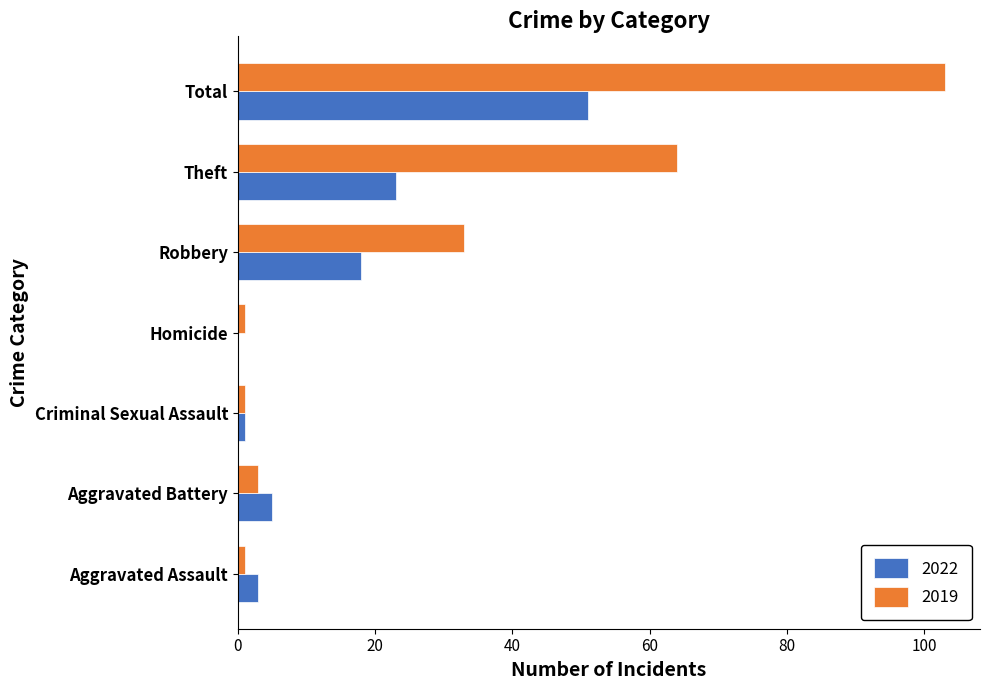

What is the sum of all 2019 values?

206